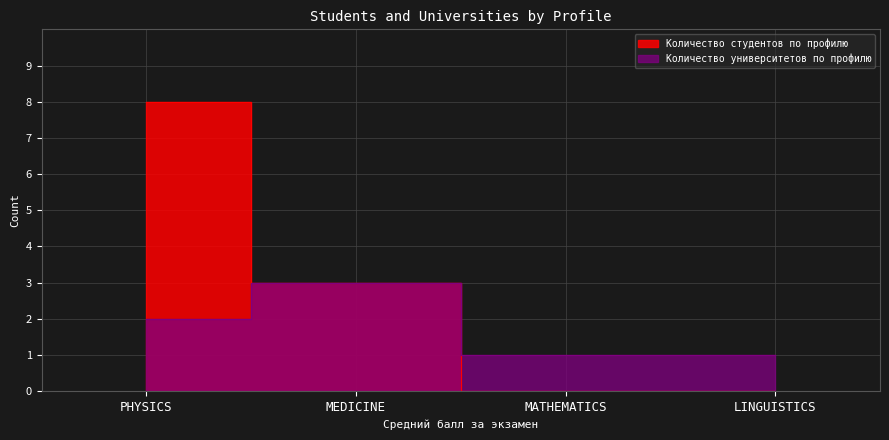

What is the difference between the maximum and second lowest values in the Количество студентов по профилю series?

8